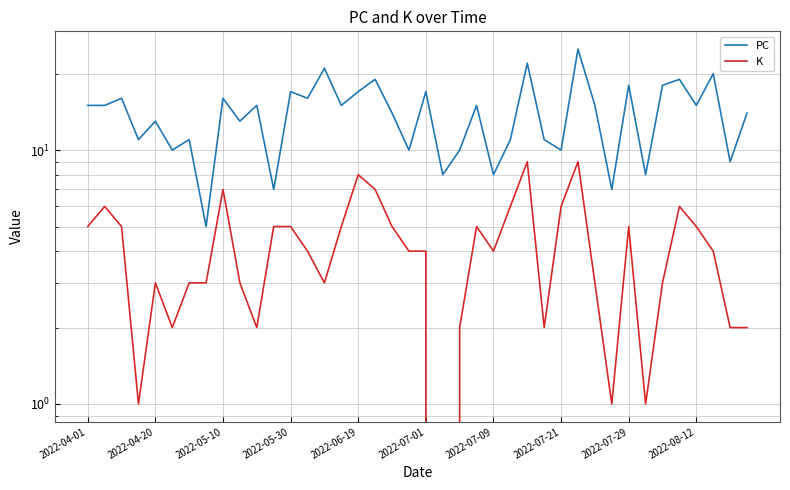

Count the K values in the range 3 to 5.

21